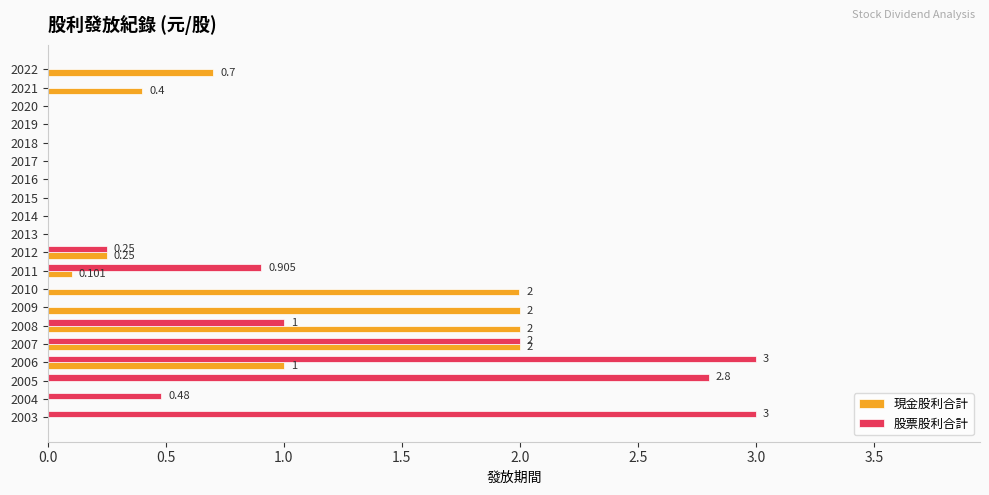

Is the value of 股票股利合計 at 2011 greater than the value of 現金股利合計 at 2010?

No